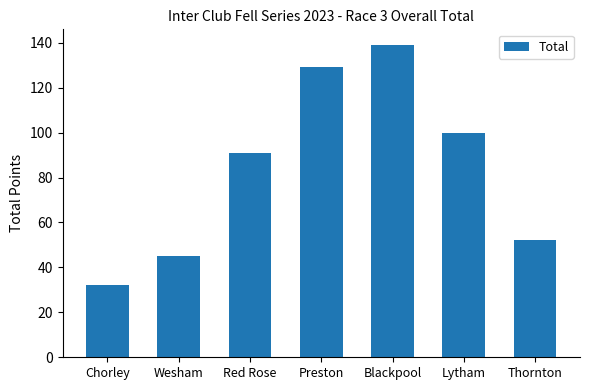

Does the chart contain stacked bars?

No